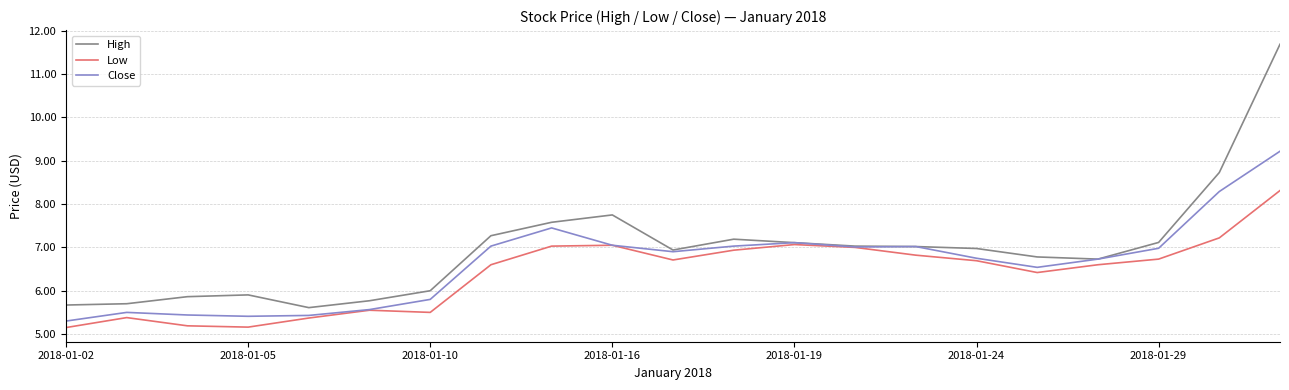

What is the greatest value displayed?

11.7